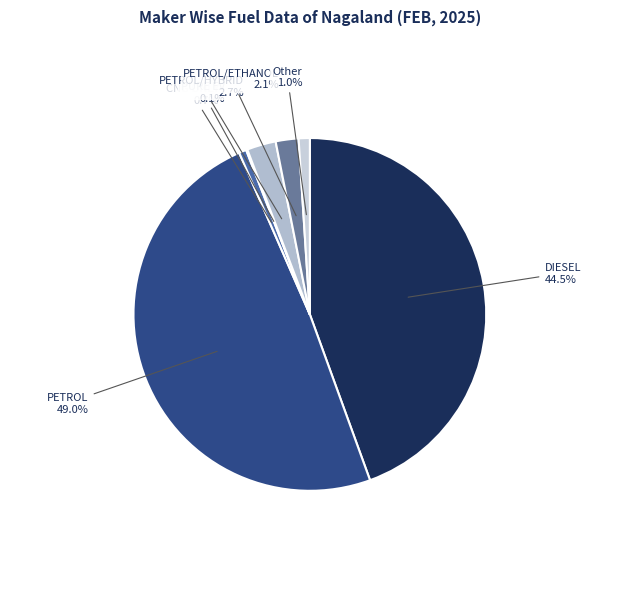

Is it true that PETROL/ETHANOL is 17% of the pie?

False